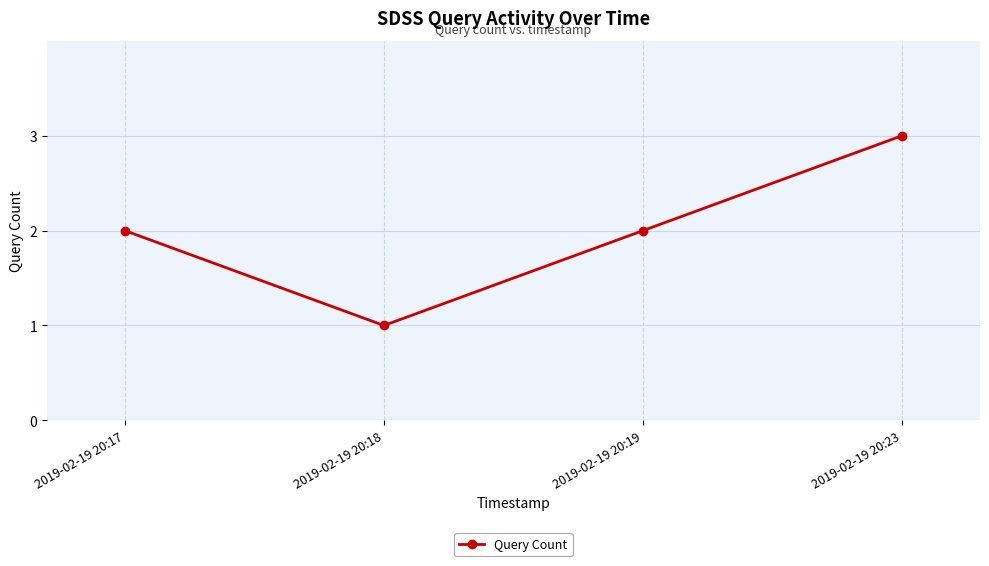

What is the approximate value at 2019-02-19 20:19?

2